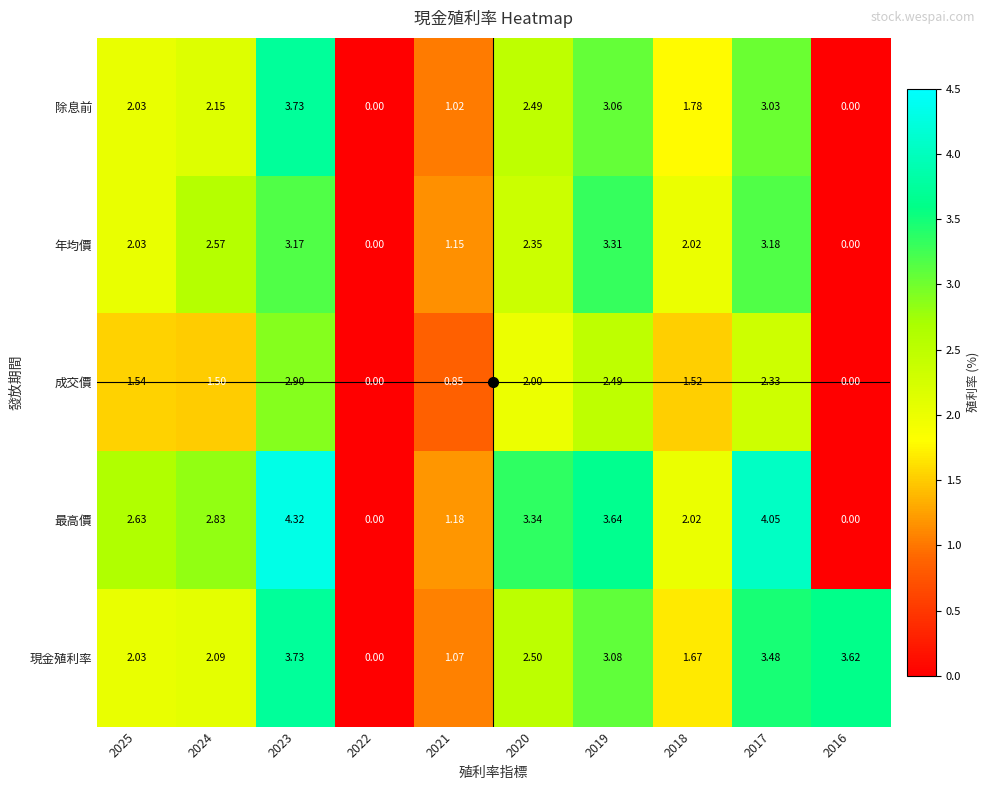

Rank the series at 2019 from highest to lowest value.

最高價, 年均價, 現金殖利率, 除息前, 成交價